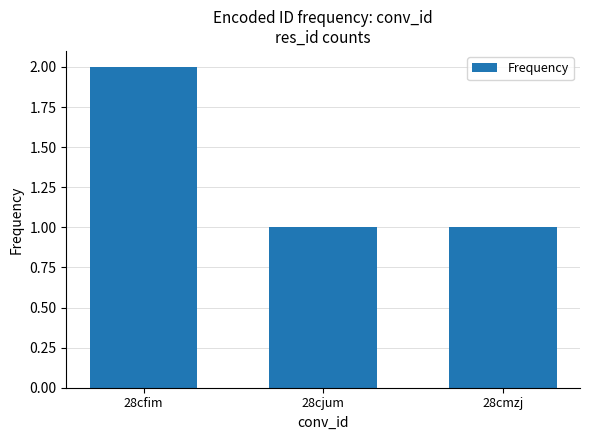

Is it true that the value at 28cmzj is 1?

True